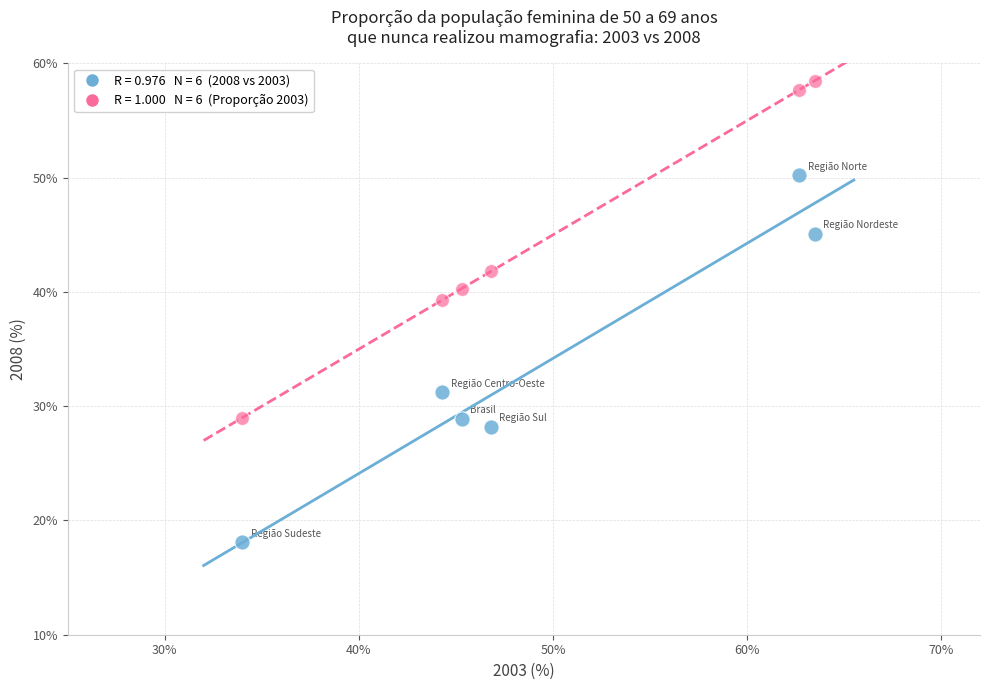

Across all series, what Y value is closest to 38?

39.3